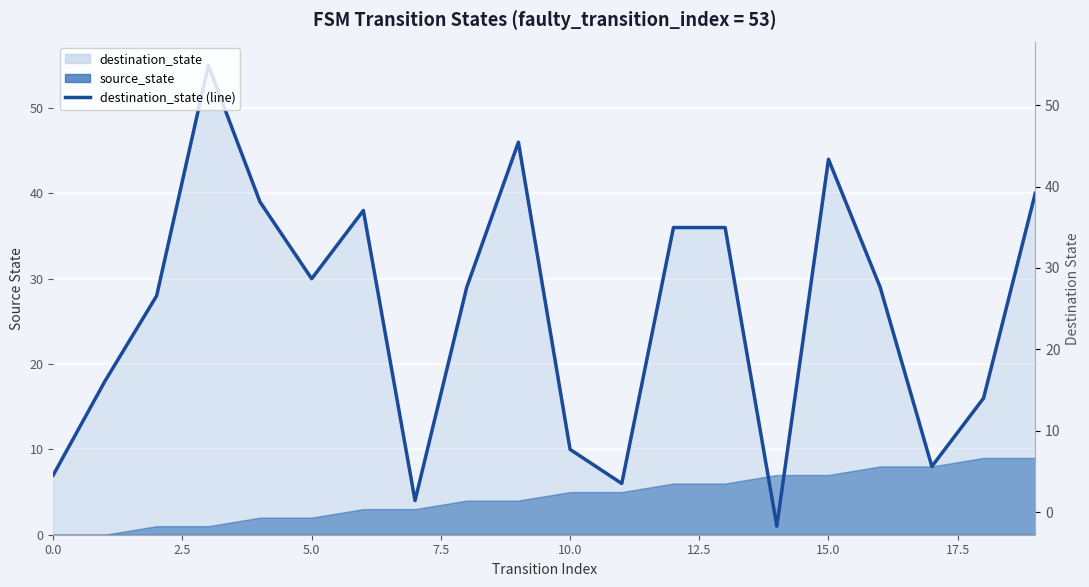

What is the sum of all values?

520